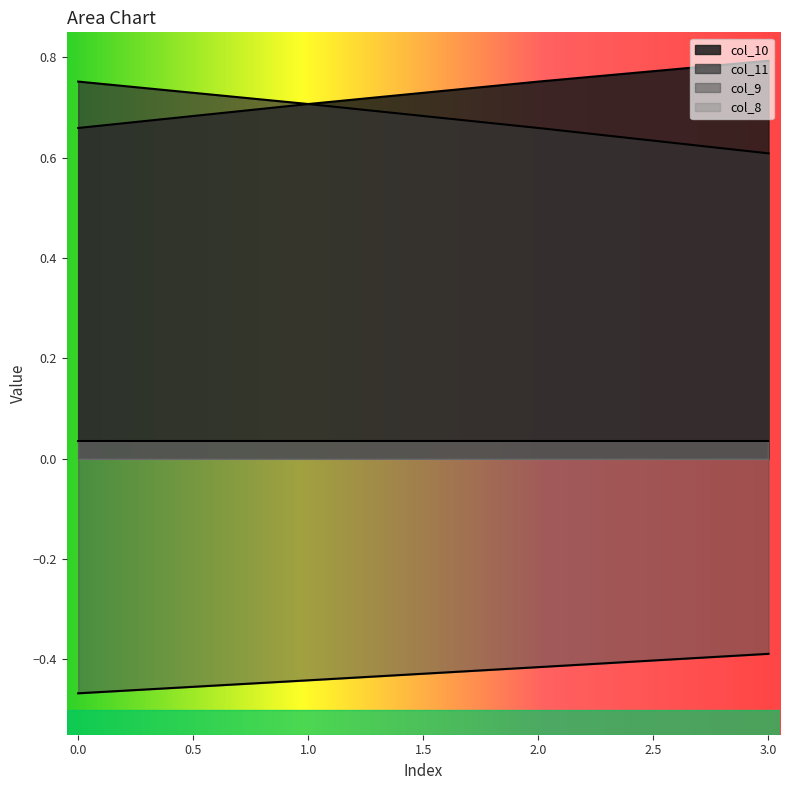

What is the difference between the highest and lowest values at 0?

1.2